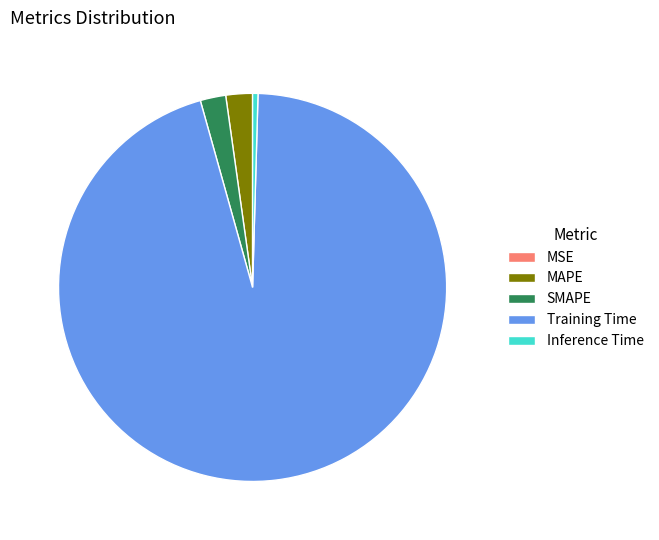

What is the largest slice in the pie chart?

Training Time